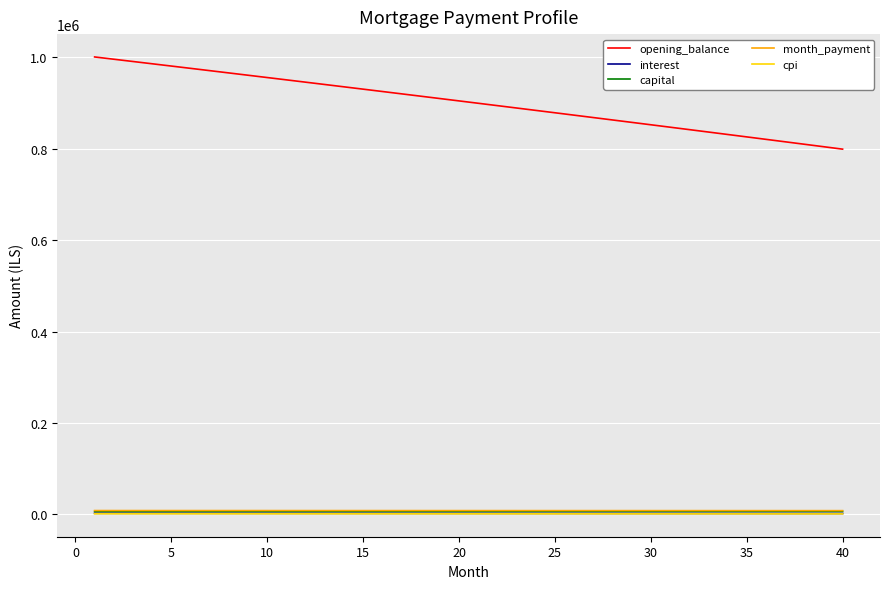

True or false: capital and month_payment cross at least once.

False